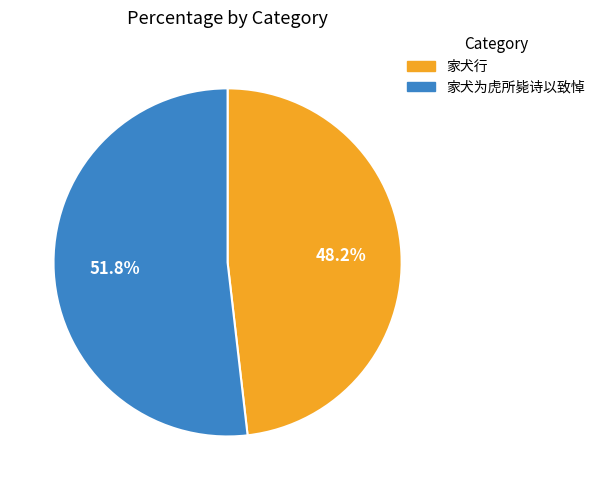

Rank the categories by value from highest to lowest.

家犬为虎所毙诗以致悼, 家犬行